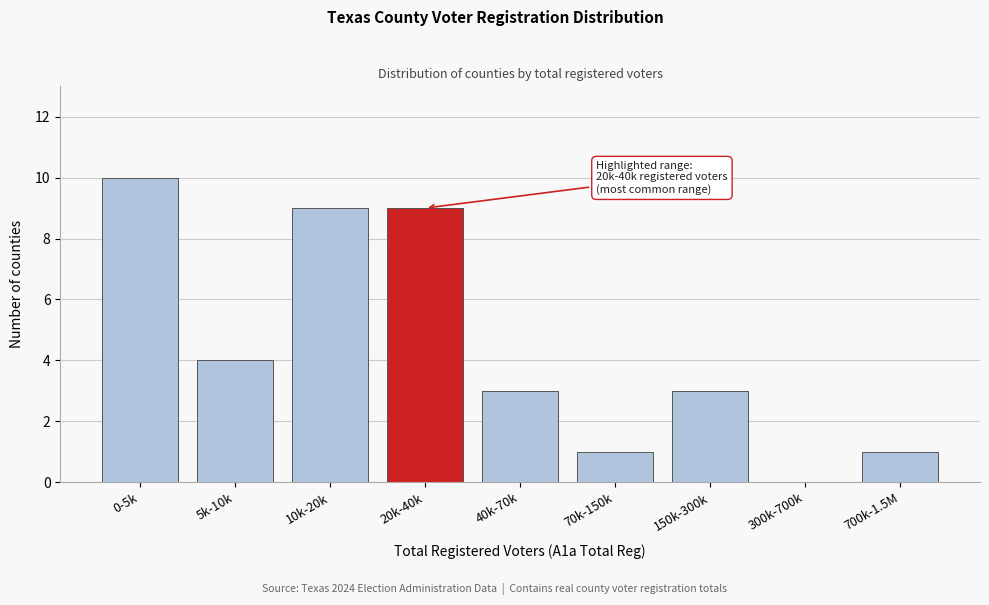

Reading left to right, transcribe all the data shown in this chart.

0-5k=10	5k-10k=4	10k-20k=9	20k-40k=9	40k-70k=3	70k-150k=1	150k-300k=3	300k-700k=0	700k-1.5M=1